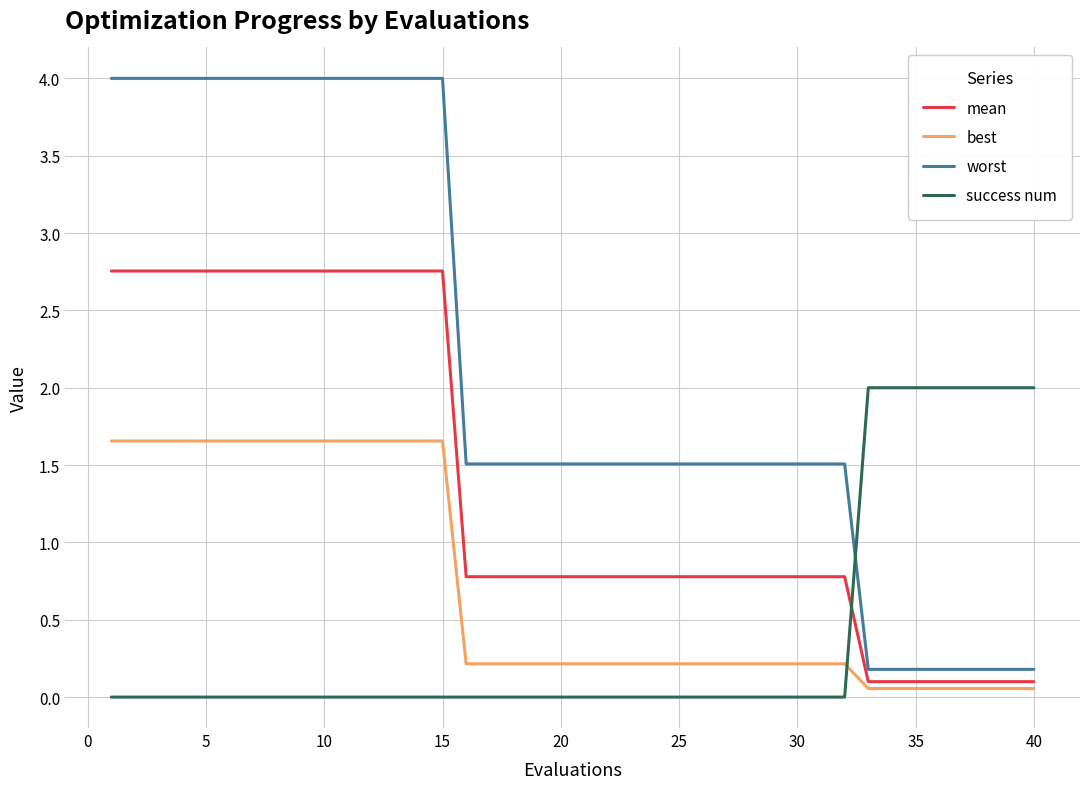

Which series has the widest spread of values?

worst